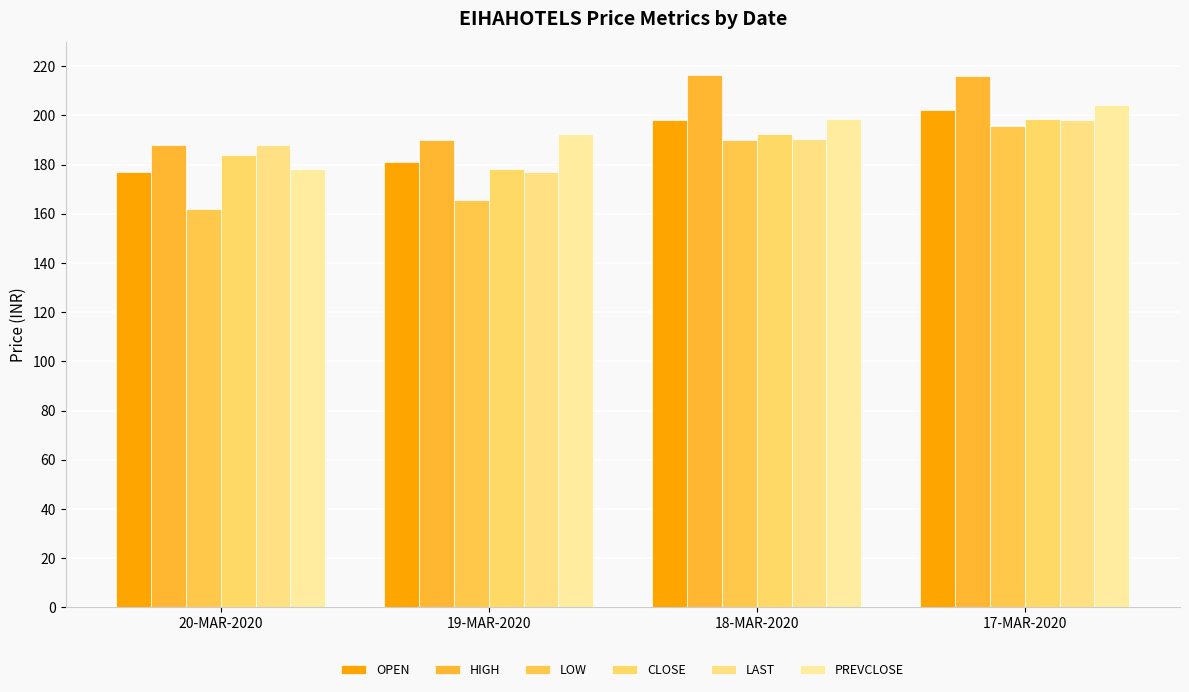

At which category does the chart reach its peak across all series?

18-MAR-2020